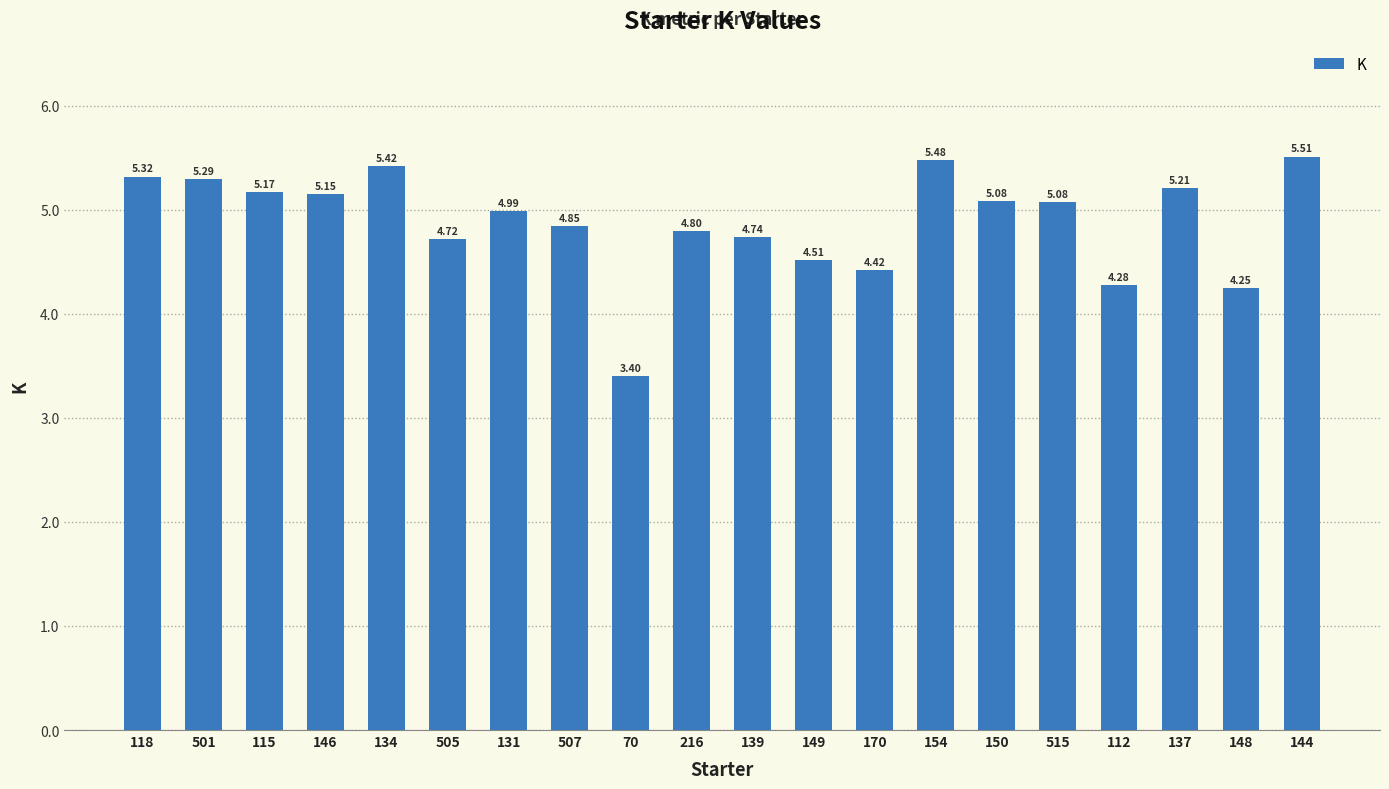

What is the greatest value displayed?

5.5